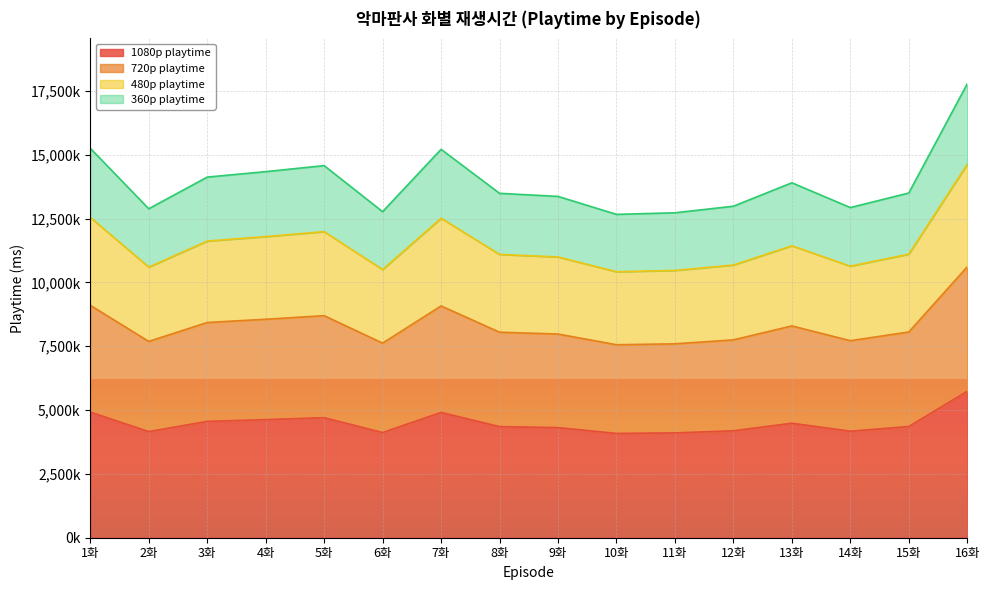

Reading left to right, transcribe all the data shown in this chart.

1080p playtime: 4921000	4157000	4557000	4626000	4702000	4120000	4908000	4352000	4313000	4086000	4106000	4189000	4485000	4172000	4356000	5736000
720p playtime: 9103850	7690450	8430450	8558100	8698700	7622000	9079800	8051200	7979050	7559100	7596100	7749650	8297250	7718200	8058600	10611600
480p playtime: 12548550	10600350	11620350	11796300	11990100	10506000	12515400	11097600	10998150	10419300	10470300	10681950	11436750	10638600	11107800	14626800
360p playtime: 15255100	12886700	14126700	14340600	14576200	12772000	15214800	13491200	13370300	12666600	12728600	12985900	13903500	12933200	13503600	17781600